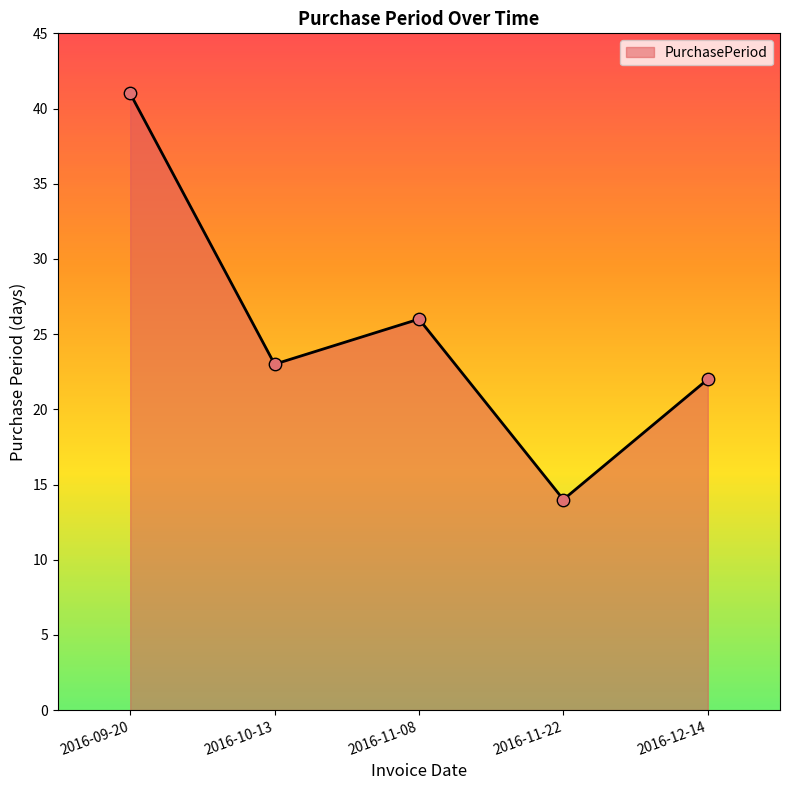

What is the change in value from 2016-10-13 to 2016-11-22?

-9